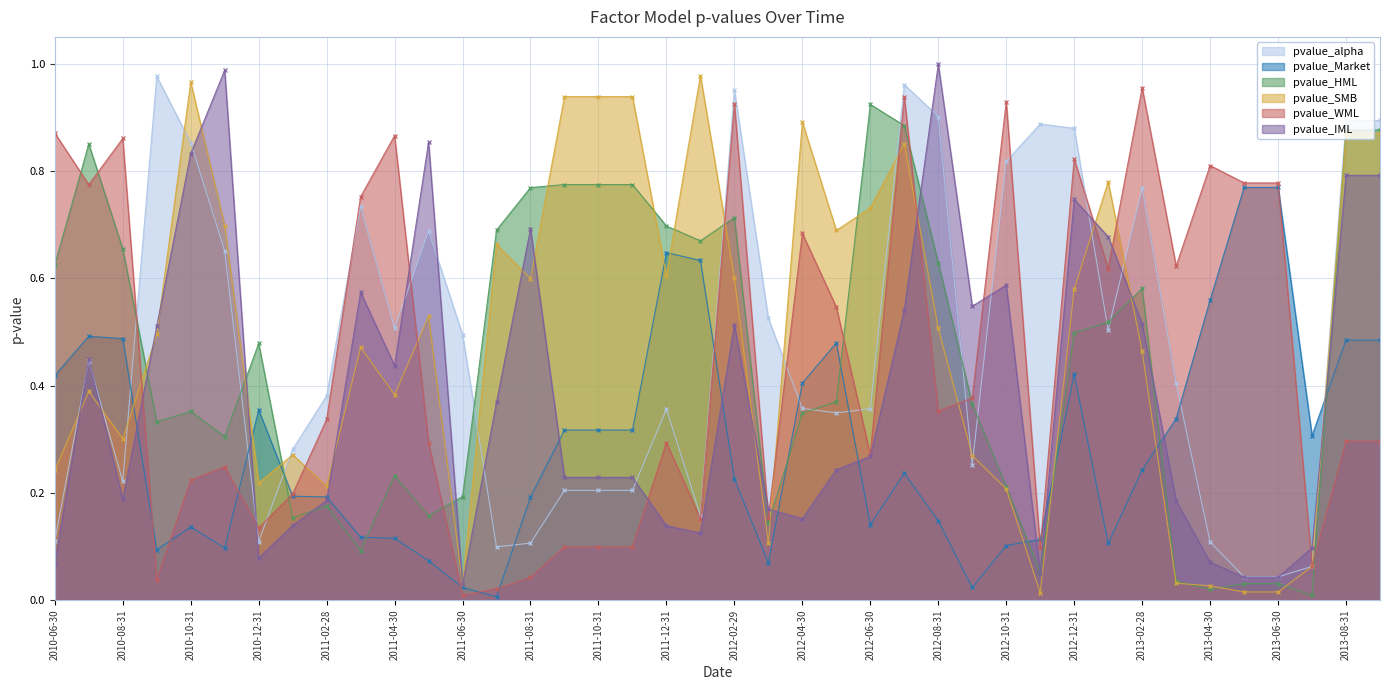

At how many categories does at least one series exceed 0?

40